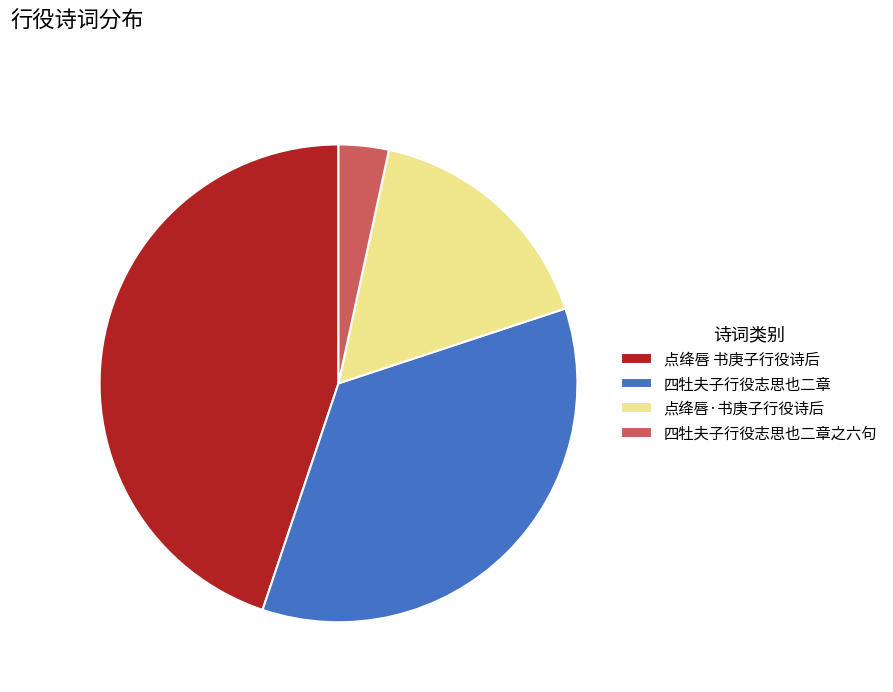

Which has a higher value, 点绛唇 书庚子行役诗后 or 点绛唇·书庚子行役诗后?

点绛唇 书庚子行役诗后